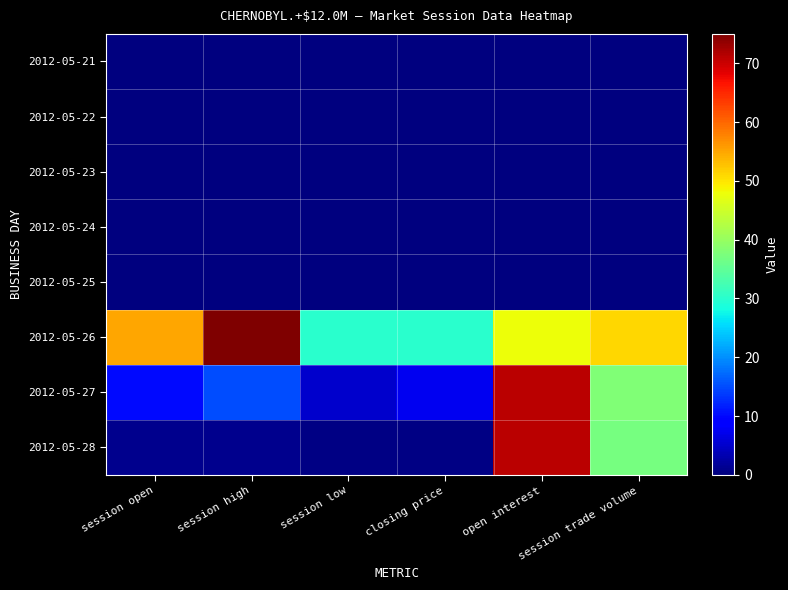

Reading right to left, list all the values displayed in this chart.

2012-05-21: session trade volume=0.0	open interest=0.0	closing price=0.0	session low=0.0	session high=0.0	session open=0.0
2012-05-22: session trade volume=0.0	open interest=0.0	closing price=0.0	session low=0.0	session high=0.0	session open=0.0
2012-05-23: session trade volume=0.0	open interest=0.0	closing price=0.0	session low=0.0	session high=0.0	session open=0.0
2012-05-24: session trade volume=0.0	open interest=0.0	closing price=0.0	session low=0.0	session high=0.0	session open=0.0
2012-05-25: session trade volume=0.0	open interest=0.0	closing price=0.0	session low=0.0	session high=0.0	session open=0.0
2012-05-26: session trade volume=51.0	open interest=48.0	closing price=30.0	session low=30.0	session high=75.0	session open=55.0
2012-05-27: session trade volume=38.0	open interest=71.0	closing price=7.5	session low=5.0	session high=15.0	session open=10.0
2012-05-28: session trade volume=37.0	open interest=71.0	closing price=0.3	session low=0.3	session high=1.0	session open=1.0